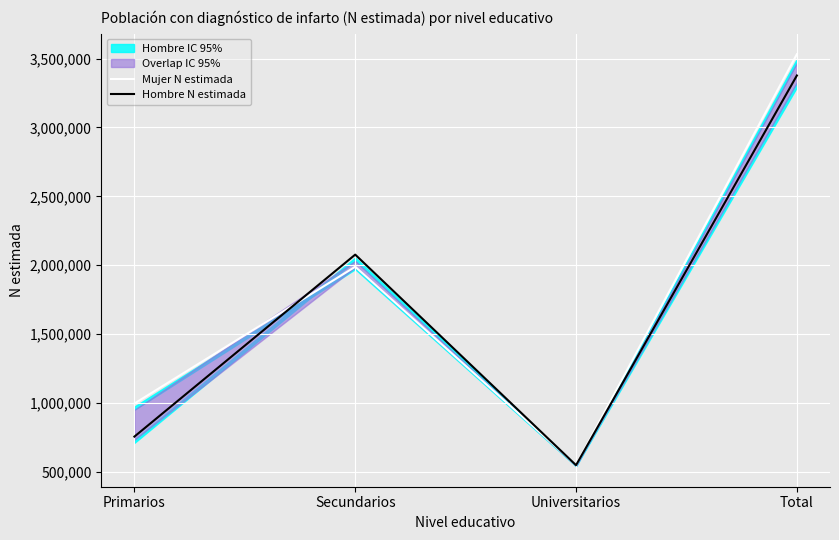

Rank the categories by Hombre N estimada value from highest to lowest.

Total, Secundarios, Primarios, Universitarios